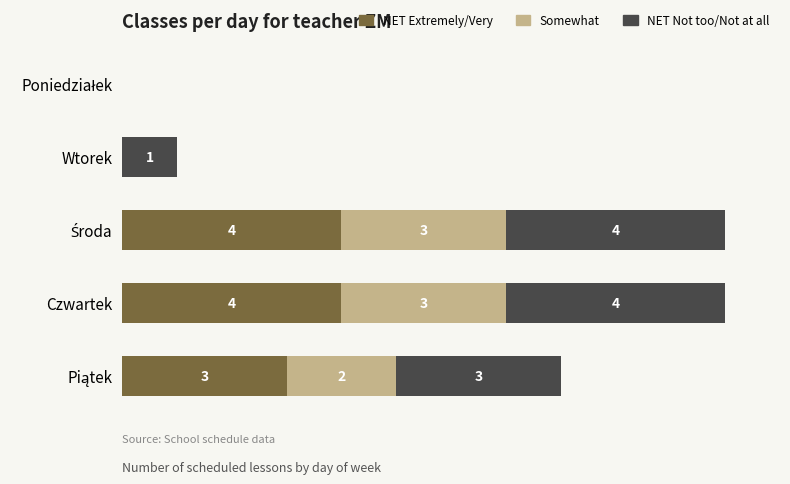

What is the highest value of the NET Extremely/Very series?

4